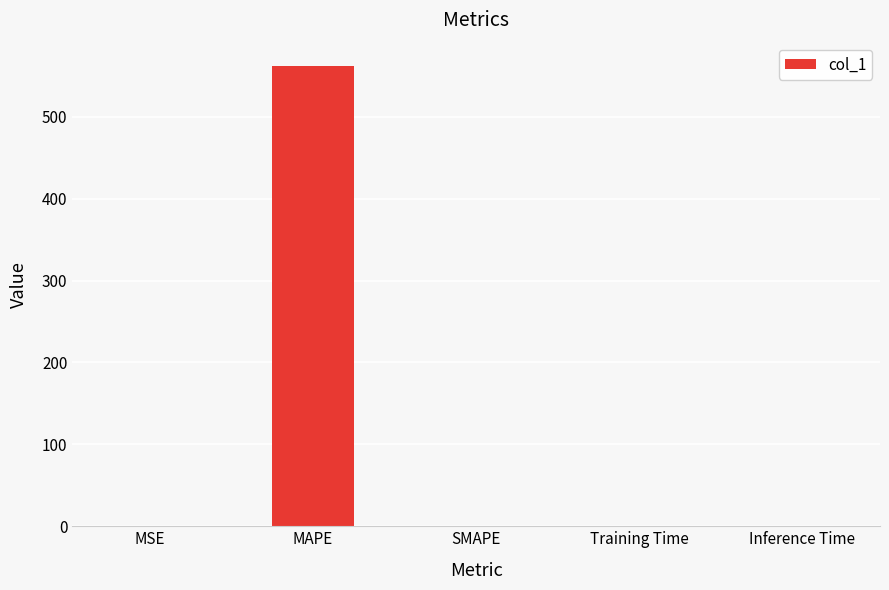

What is the sum of all values?

562.5